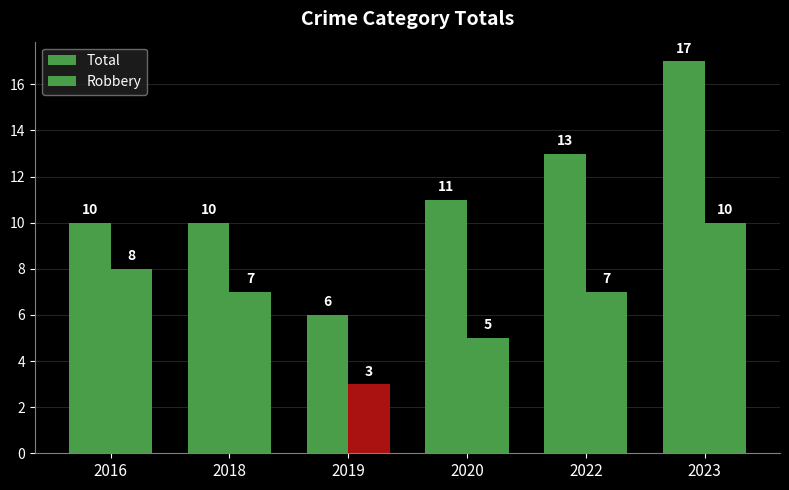

What is the value of the Robbery bar at the 3rd from the left?

3